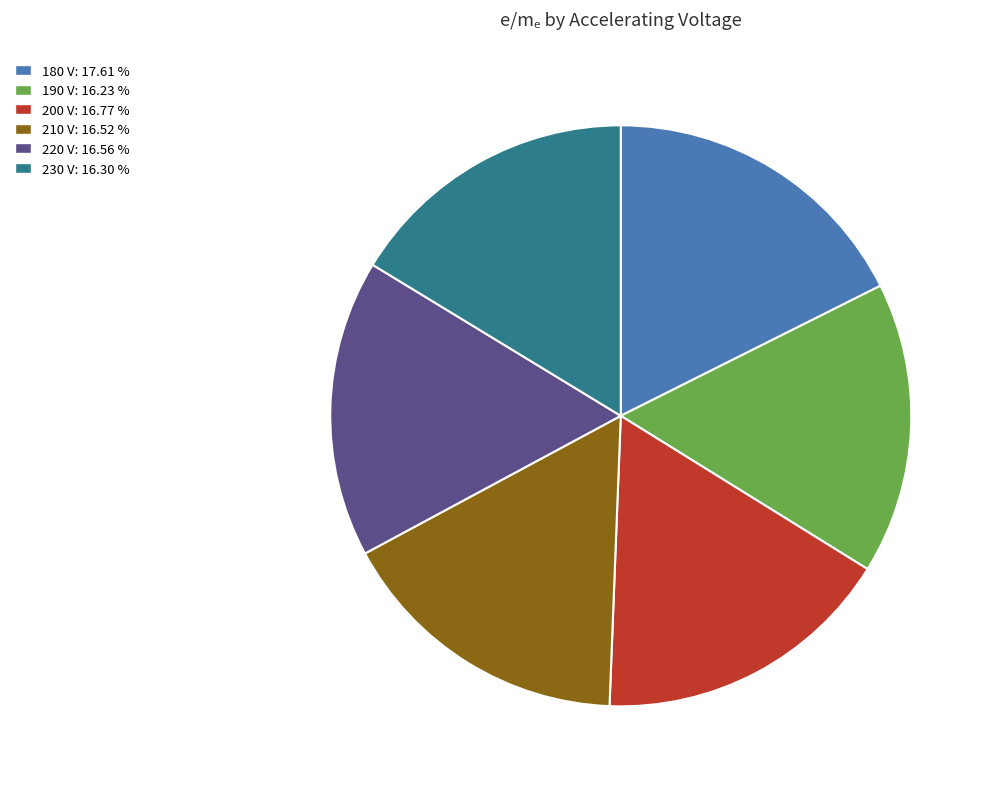

Do 200 V and 210 V together represent more than half of the pie?

No